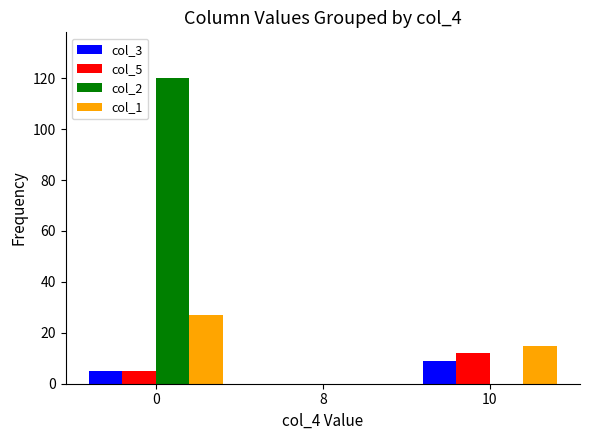

Reading left to right, what are all the values shown in this chart?

col_3: 5	0	9
col_5: 5	0	12
col_2: 120	0	0
col_1: 27	0	15